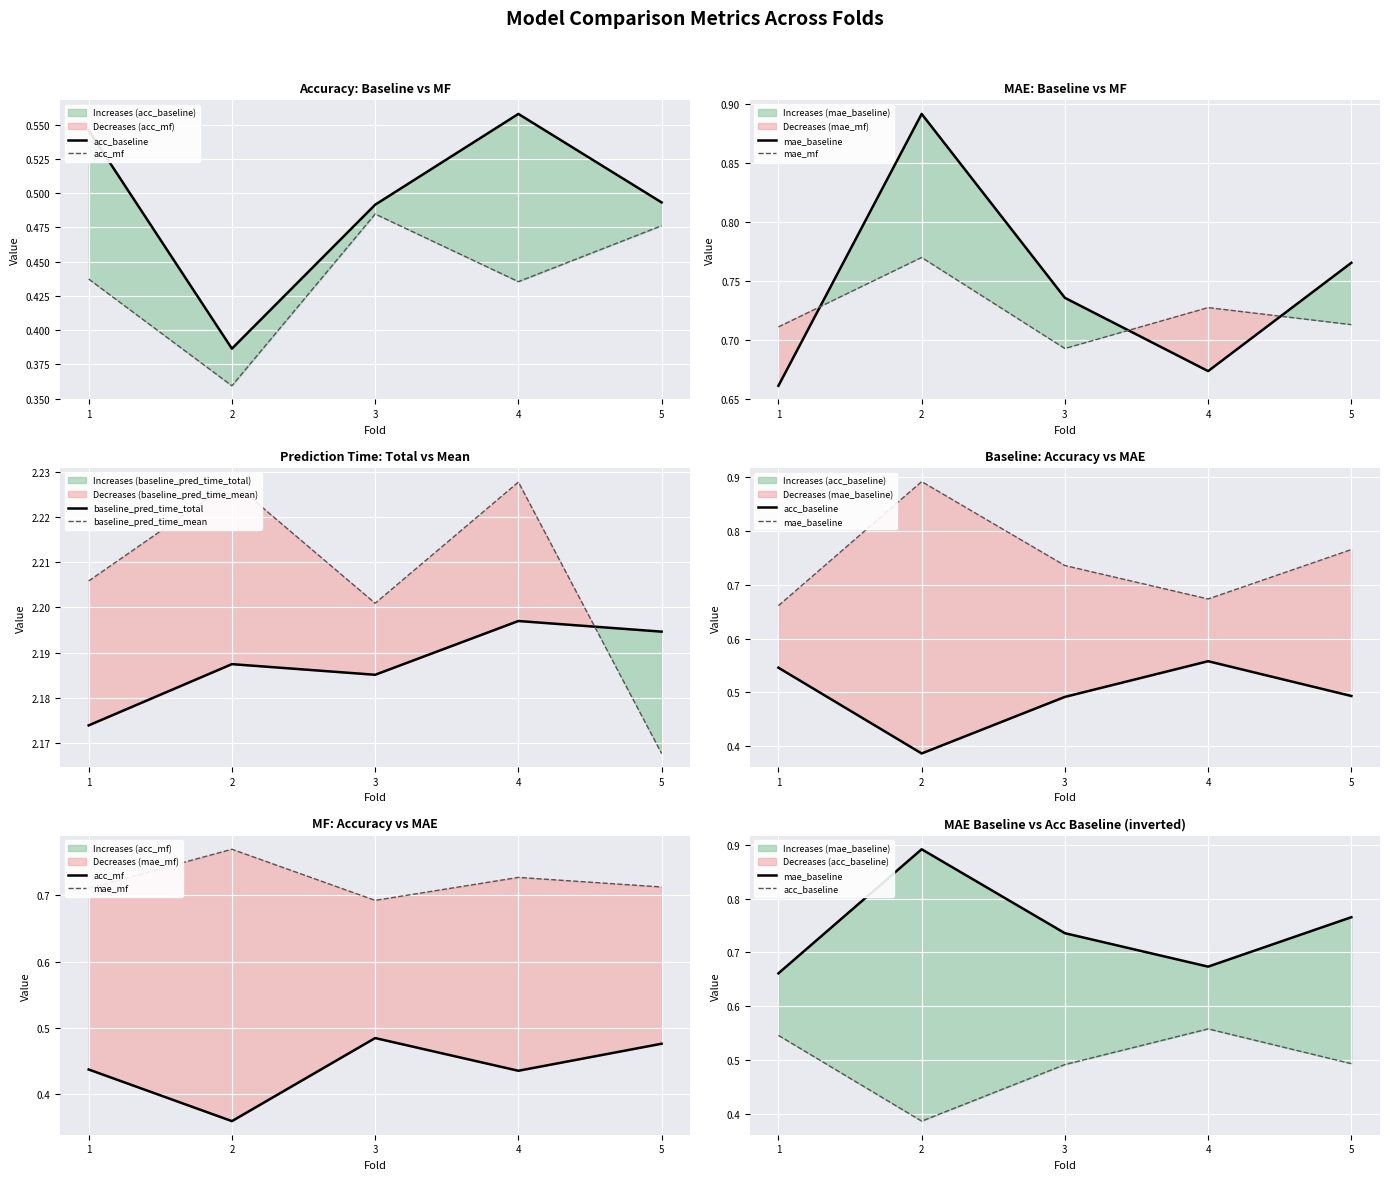

At which category is the sum across all series the highest?

2